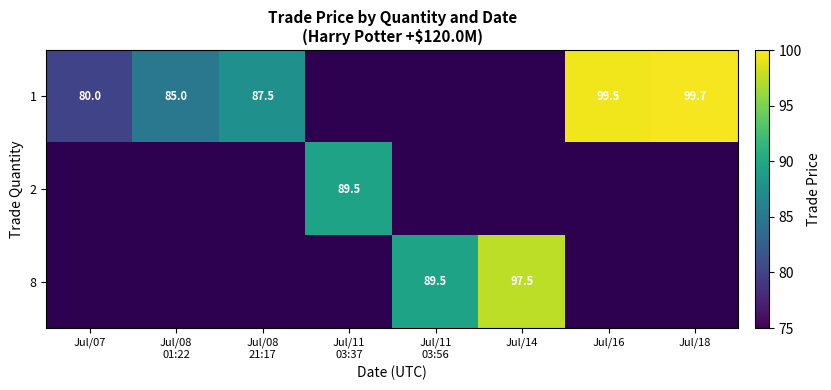

True or false: 8 has a value of 149.4 at Jul/14.

False